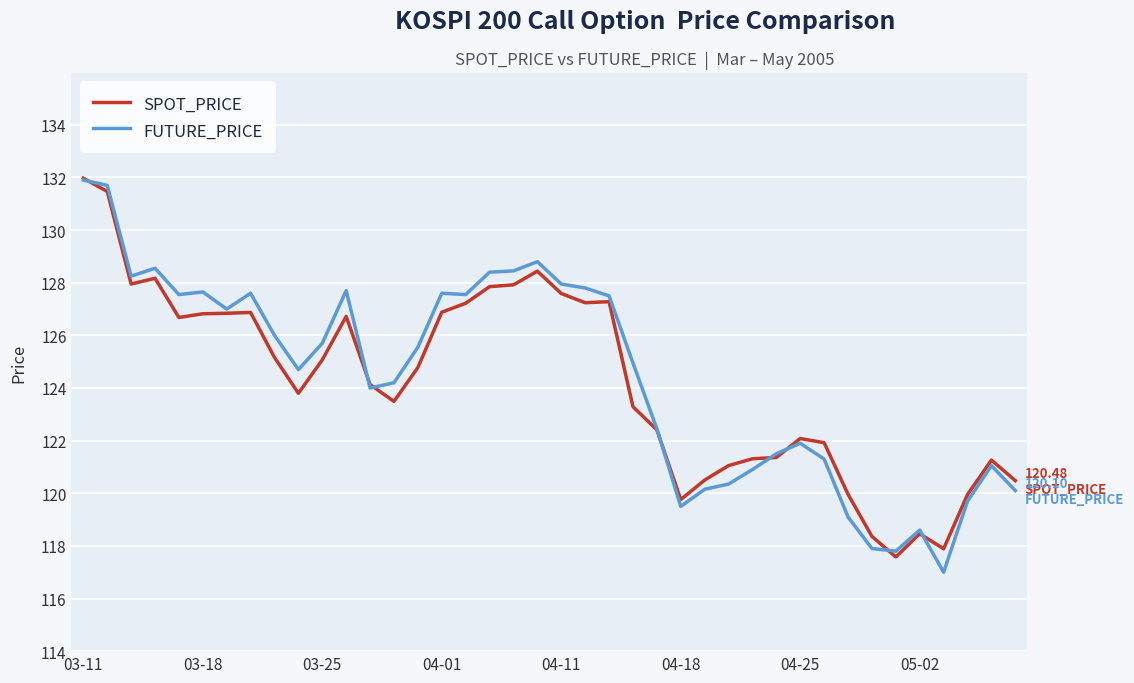

After their last crossing, which series has the higher values: FUTURE_PRICE or SPOT_PRICE?

SPOT_PRICE